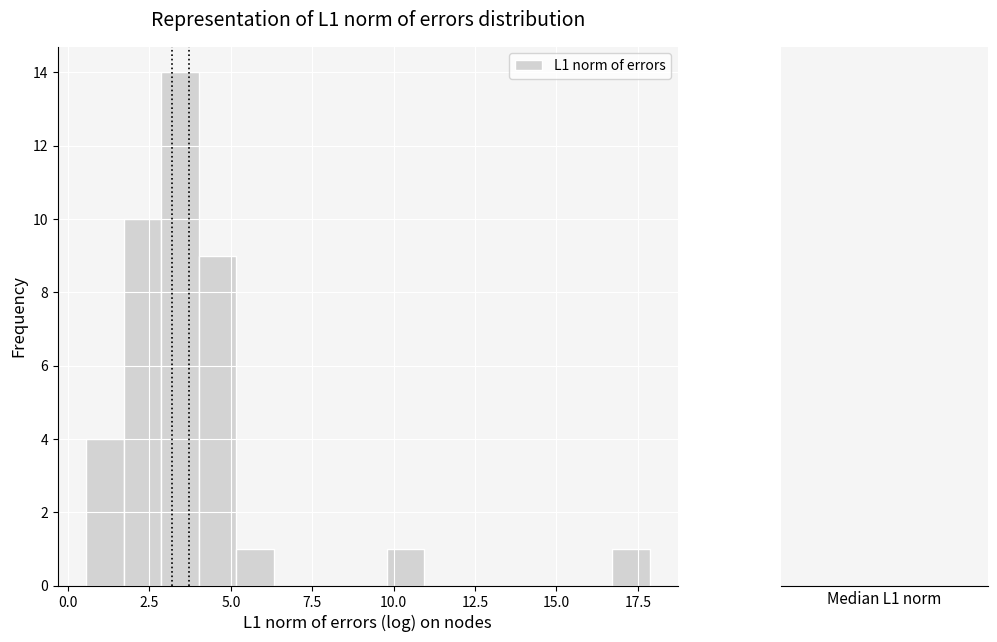

Read against the x-axis, roughly where is the centre of the tallest bar?

3.5